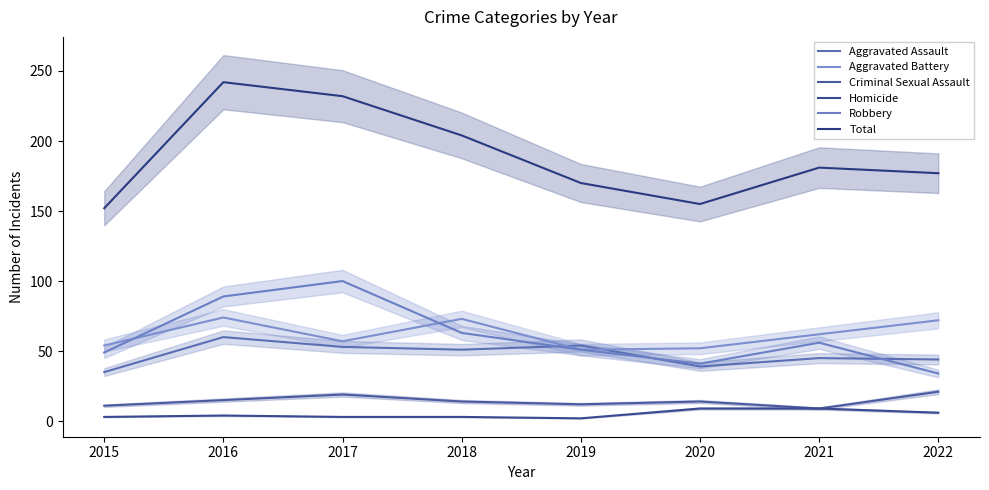

Reading left to right, extract all data points from this chart.

Aggravated Assault: 2015=35	2016=60	2017=53	2018=51	2019=54	2020=39	2021=45	2022=44
Aggravated Battery: 2015=54	2016=74	2017=57	2018=73	2019=51	2020=52	2021=62	2022=72
Criminal Sexual Assault: 2015=11	2016=15	2017=19	2018=14	2019=12	2020=14	2021=9	2022=21
Homicide: 2015=3	2016=4	2017=3	2018=3	2019=2	2020=9	2021=9	2022=6
Robbery: 2015=49	2016=89	2017=100	2018=63	2019=51	2020=41	2021=56	2022=34
Total: 2015=152	2016=242	2017=232	2018=204	2019=170	2020=155	2021=181	2022=177